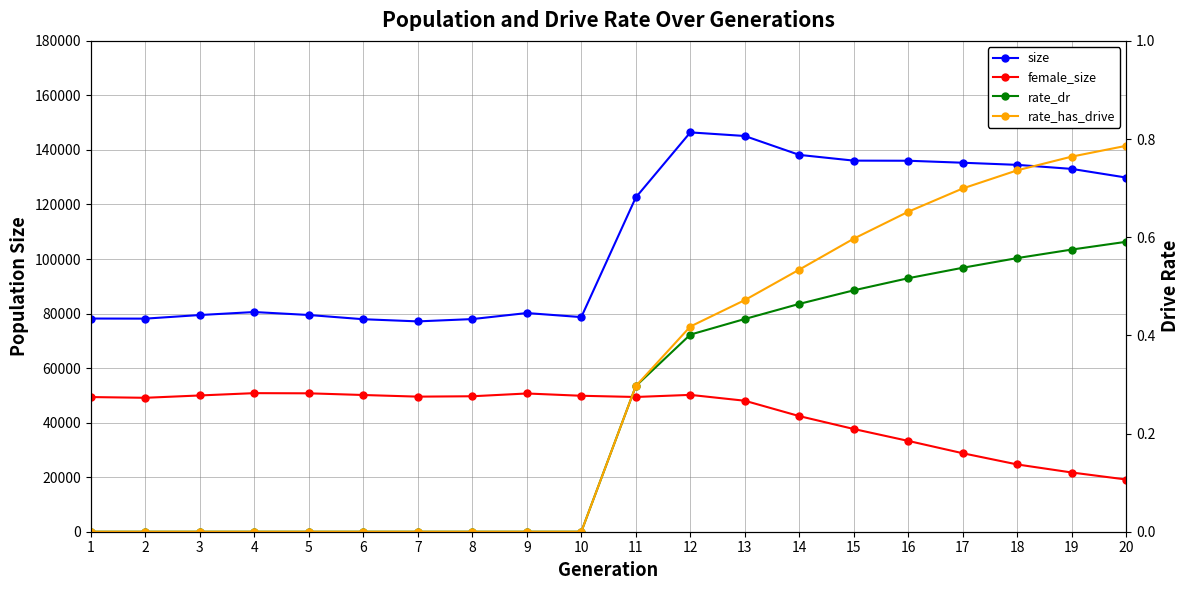

List the labels in order of size value, smallest first.

7, 6, 8, 2, 1, 10, 3, 5, 9, 4, 11, 20, 19, 18, 17, 16, 15, 14, 13, 12